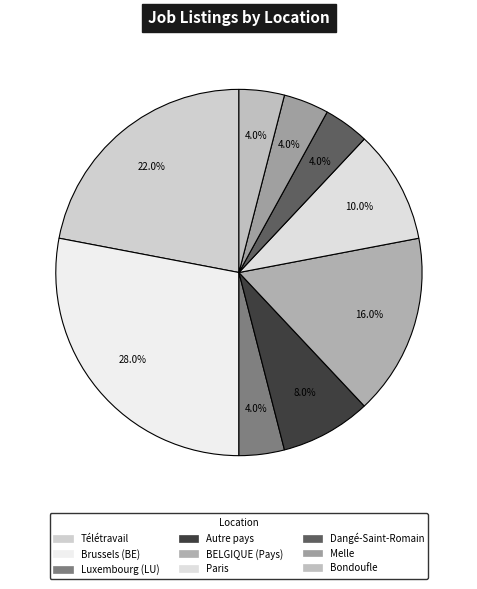

To the nearest percent, what portion does Télétravail represent?

22%